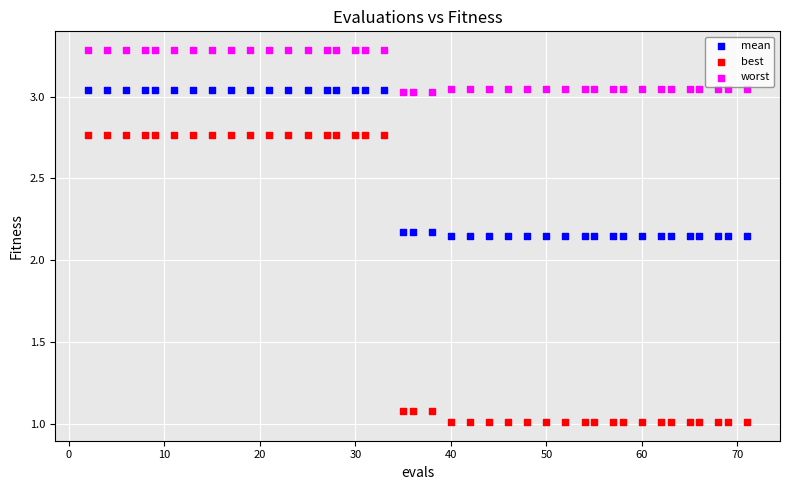

What are all the series names shown in the legend?

mean, best, worst